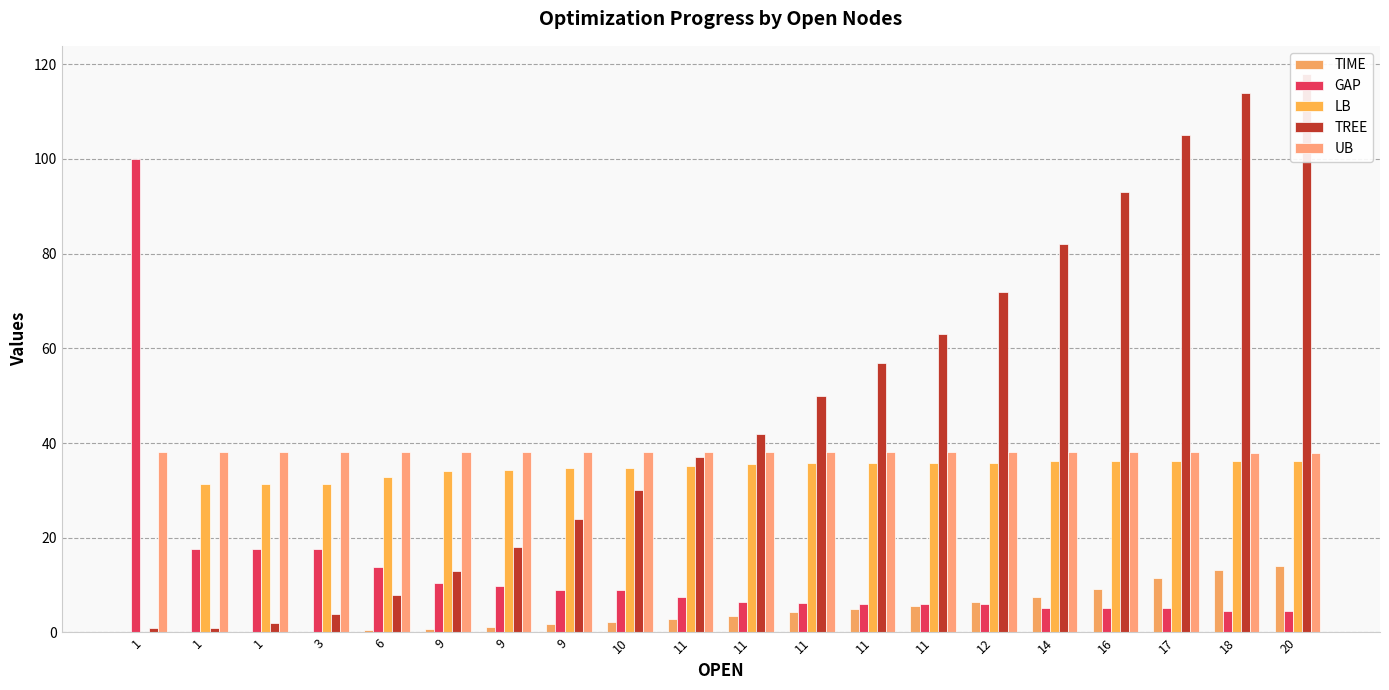

At which label does LB first exceed 35?

11